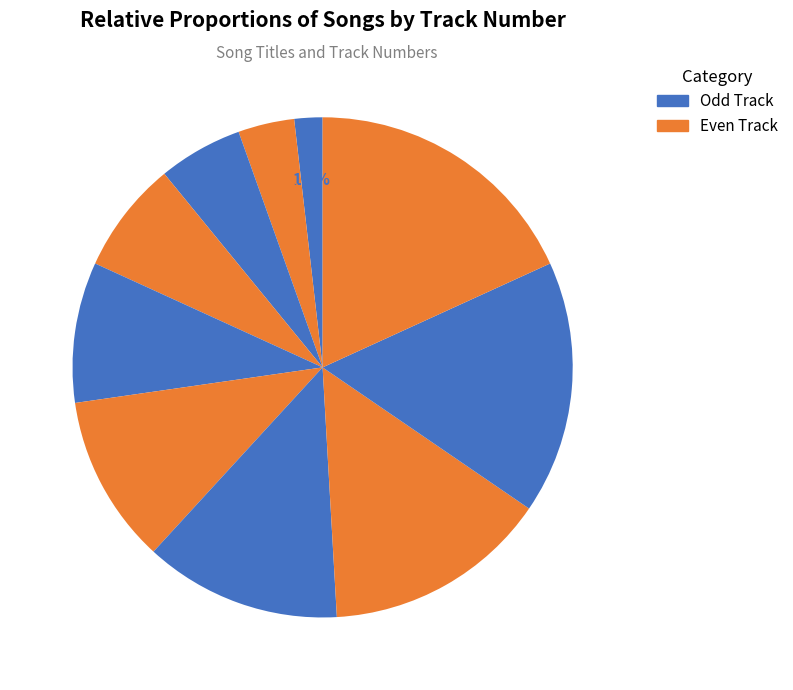

Does any single category account for the majority?

No